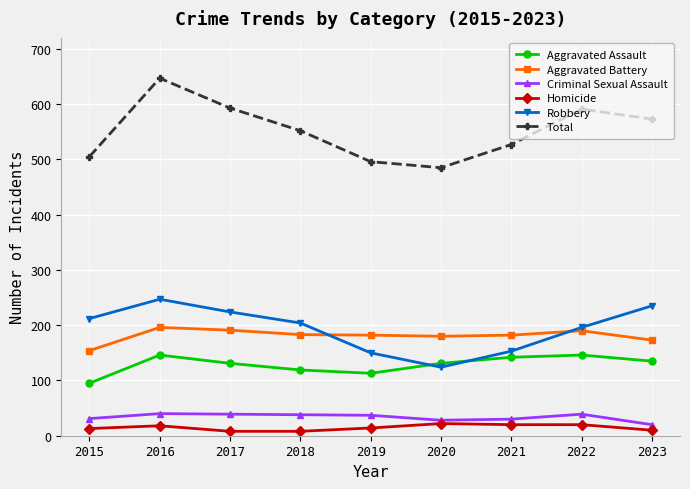

Rank the series at 2015 from highest to lowest value.

Total, Robbery, Aggravated Battery, Aggravated Assault, Criminal Sexual Assault, Homicide